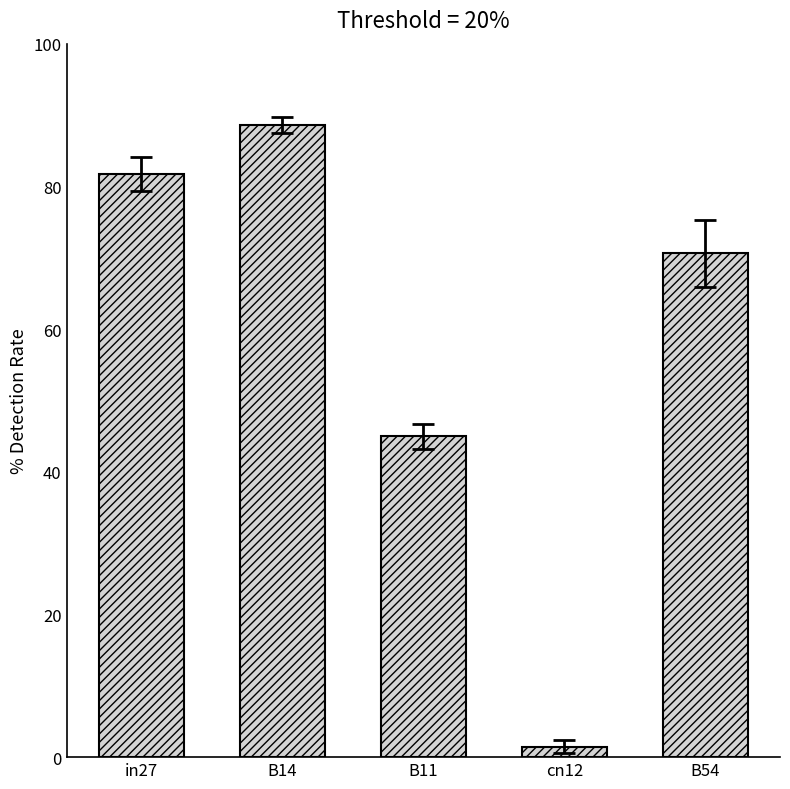

What is the difference between the second highest and minimum values?

80.3